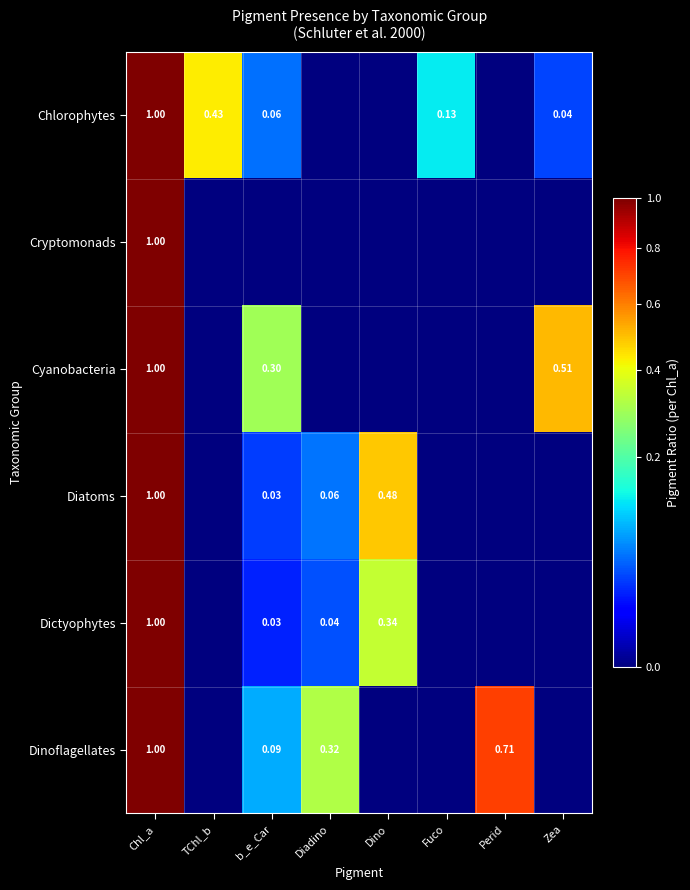

What is the spread (max minus min) of values at Diadino?

0.3